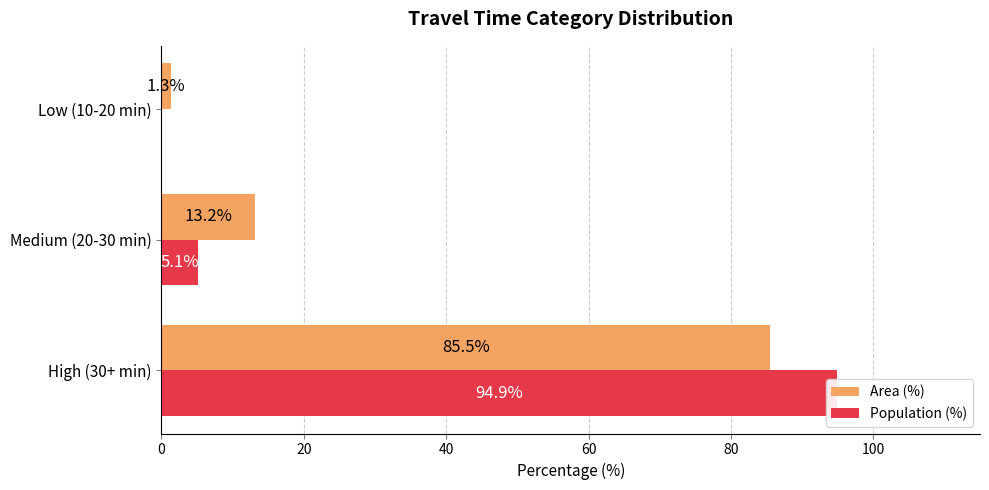

What is the difference between the maximum and minimum values in the Population (%) series?

94.9